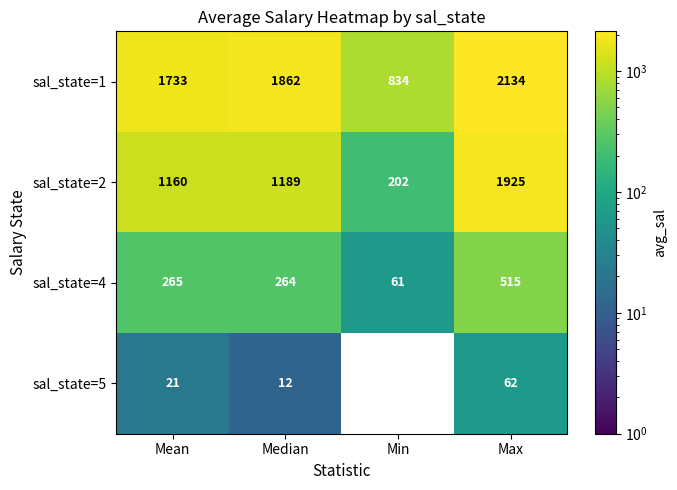

Reading left to right, extract all data points from this chart.

sal_state=1: Mean=1733	Median=1862	Min=834	Max=2134
sal_state=2: Mean=1160	Median=1189	Min=202	Max=1925
sal_state=4: Mean=265	Median=264	Min=61	Max=515
sal_state=5: Mean=21	Median=12	Min=0	Max=62